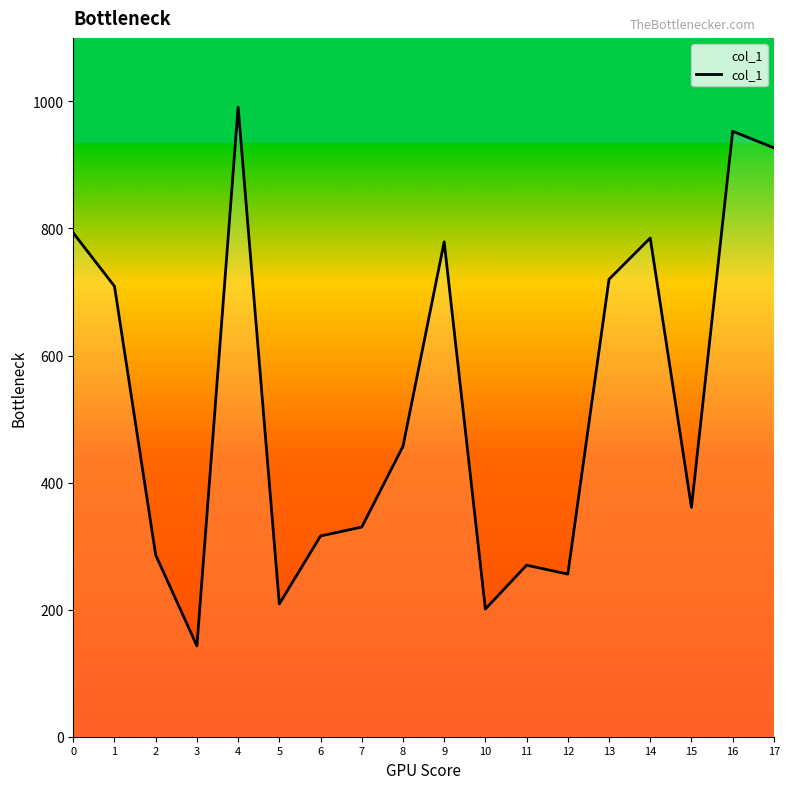

Does the chart display data point markers on the line(s)?

No